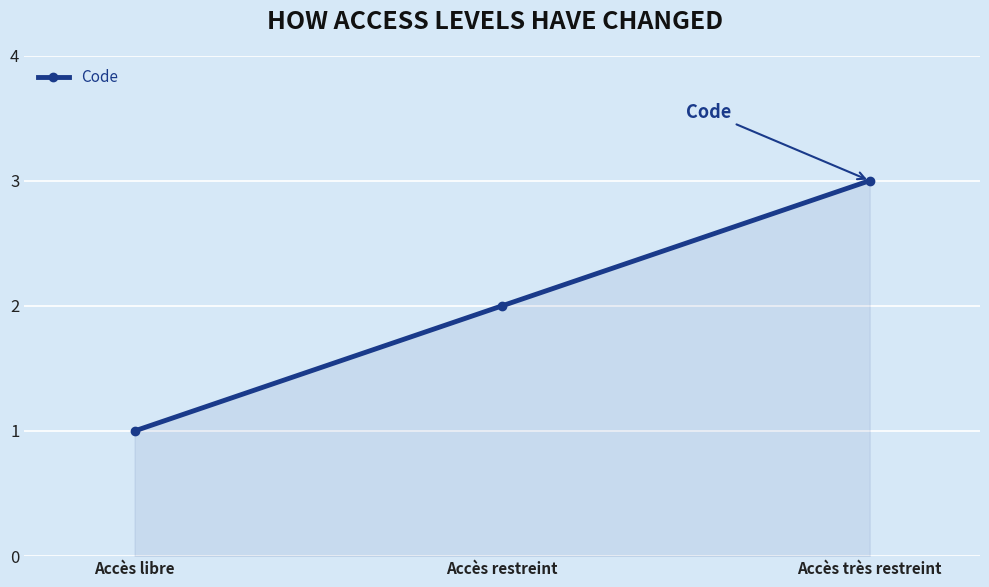

Reading right to left, what are all the values shown in this chart?

3	2	1